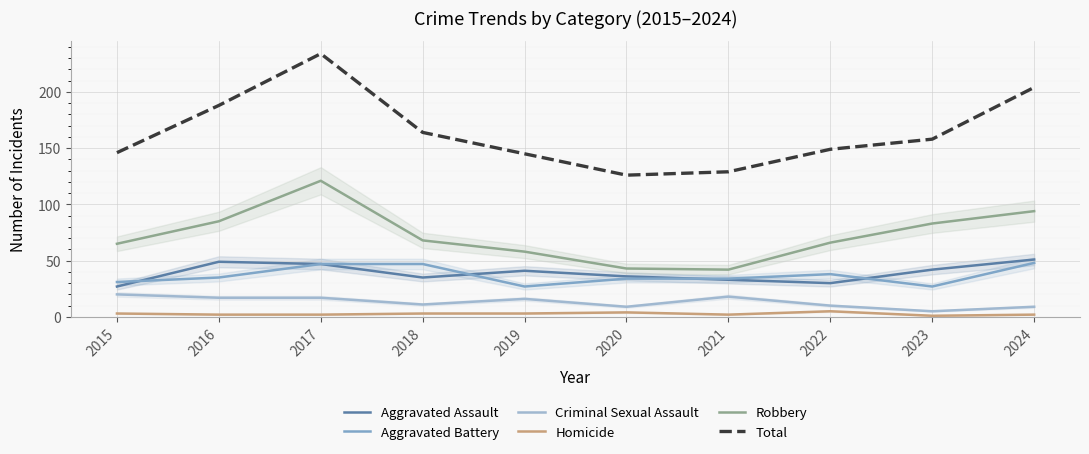

The value of Homicide at 2019 is 3. True or false?

True